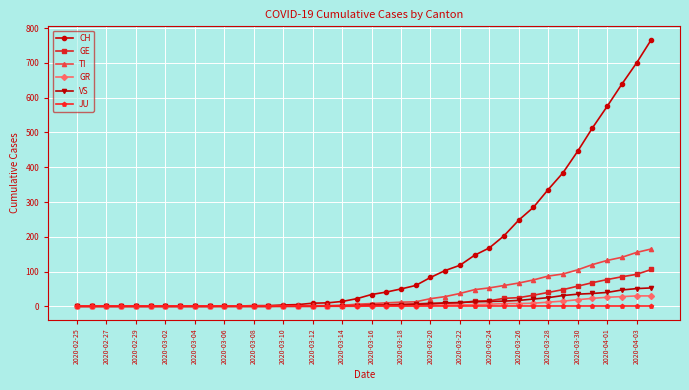

What is the greatest value displayed?

767